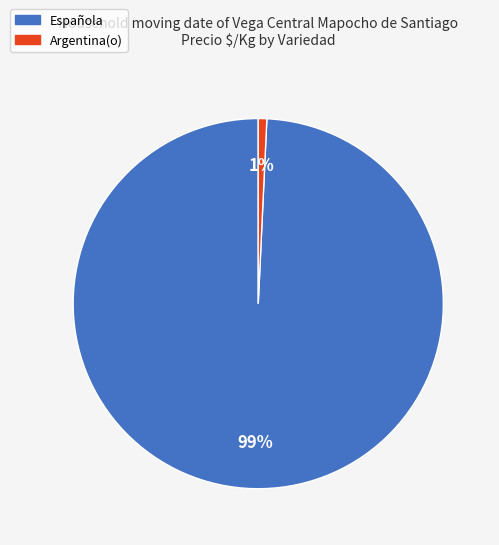

To the nearest percent, what is the combined percentage of Española and Argentina(o)?

100%